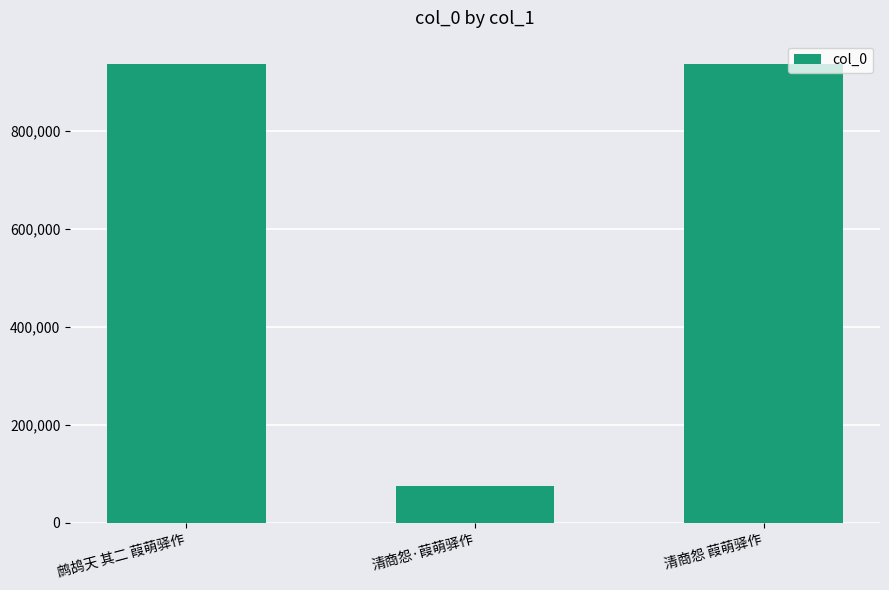

What is the minimum value shown in the chart?

75941